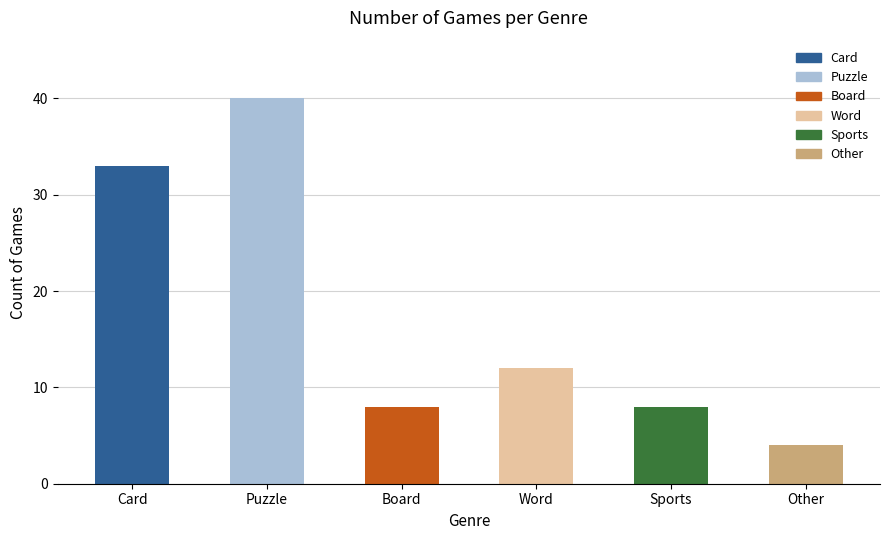

What is the label of the 2nd bar from the left?

Puzzle